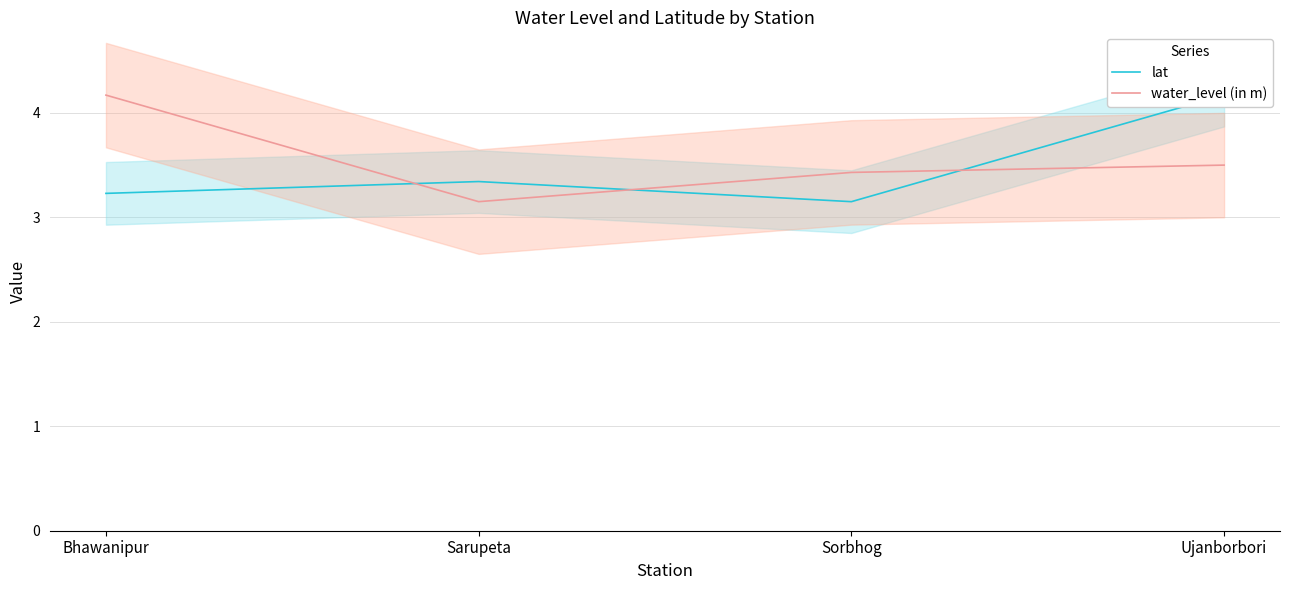

In water_level (in m), how many points are lower than both neighbors (excluding endpoints)?

1